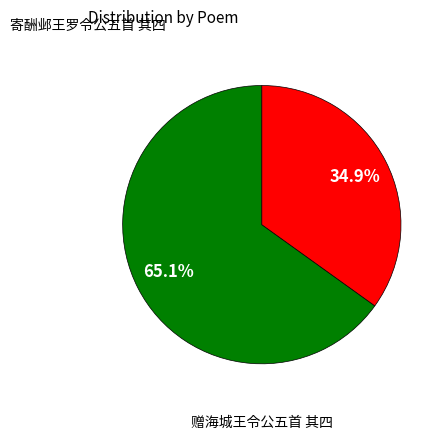

Rank the categories by value from highest to lowest.

寄酬邺王罗令公五首 其四, 赠海城王令公五首 其四